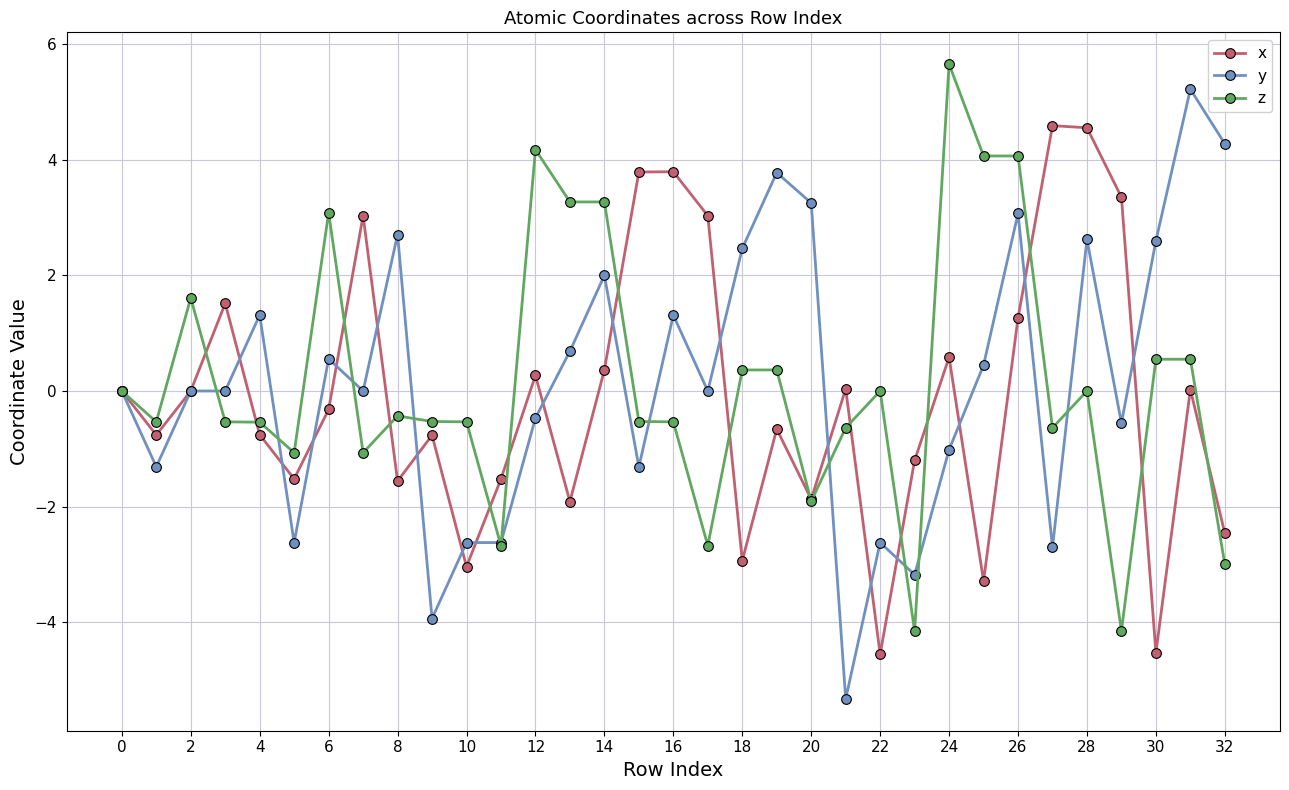

What is the minimum value shown in the chart?

-5.3